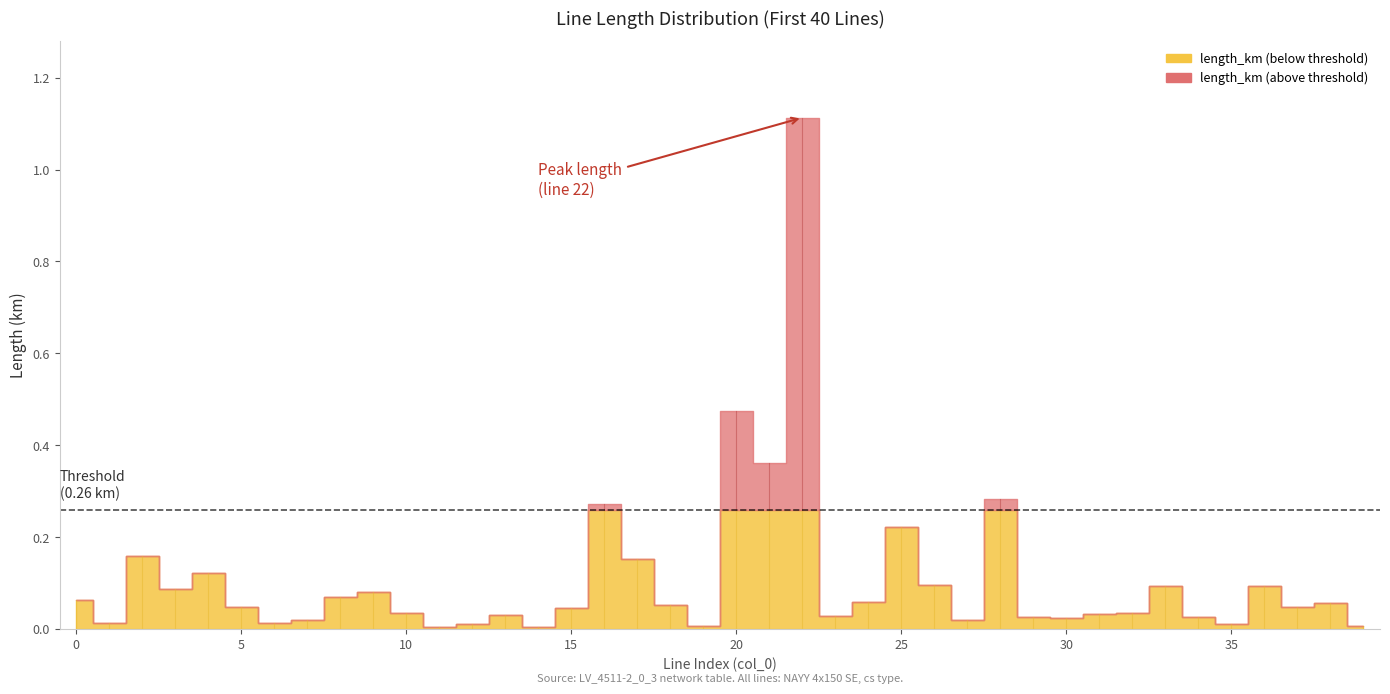

Which series has the largest range (max minus min)?

length_km